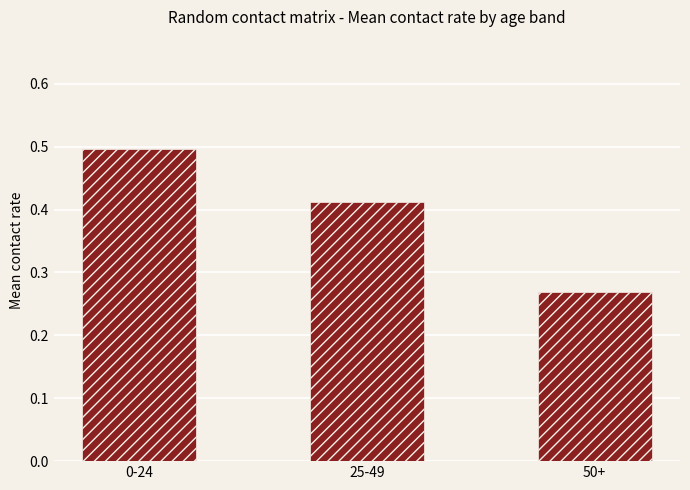

What is the label of the 1st bar from the left?

0-24